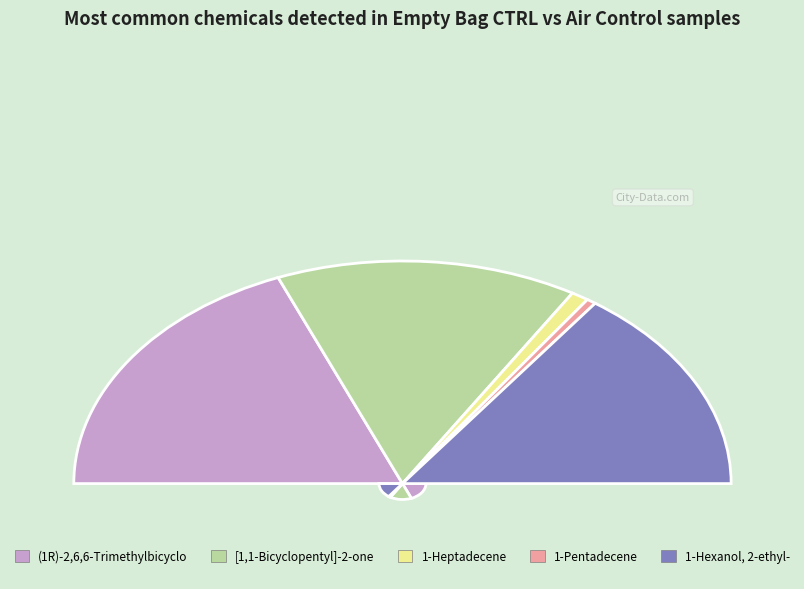

True or false: (1R)-2,6,6-Trimethylbicyclo accounts for 38% of the total.

True